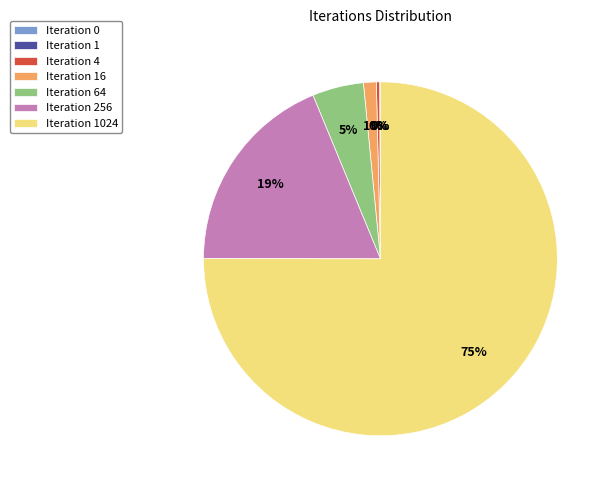

The Iteration 256 slice represents 7% of the pie. True or false?

False